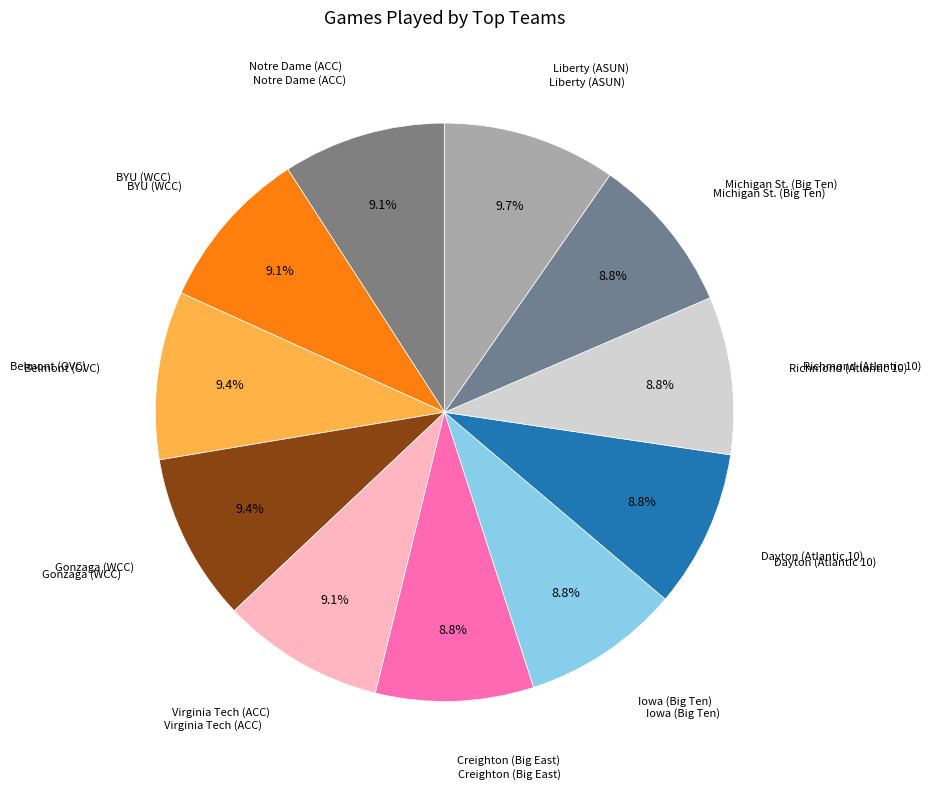

Rank the categories by value from highest to lowest.

Liberty (ASUN), Belmont (OVC), Gonzaga (WCC), Notre Dame (ACC), BYU (WCC), Virginia Tech (ACC), Creighton (Big East), Iowa (Big Ten), Dayton (Atlantic 10), Richmond (Atlantic 10), Michigan St. (Big Ten)